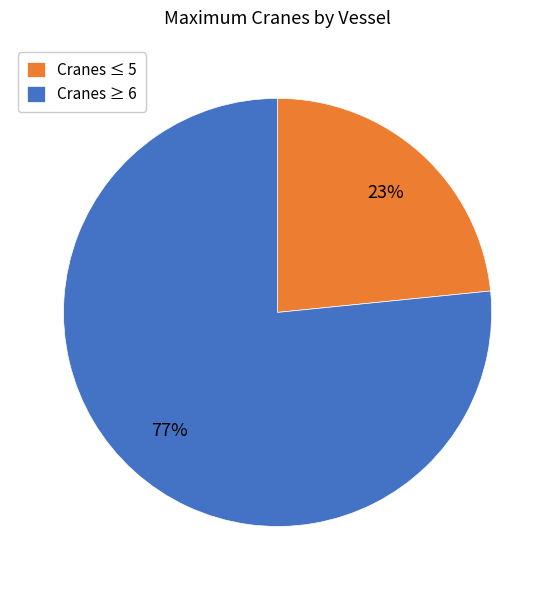

True or false: Cranes ≥ 6 accounts for 64% of the total.

False